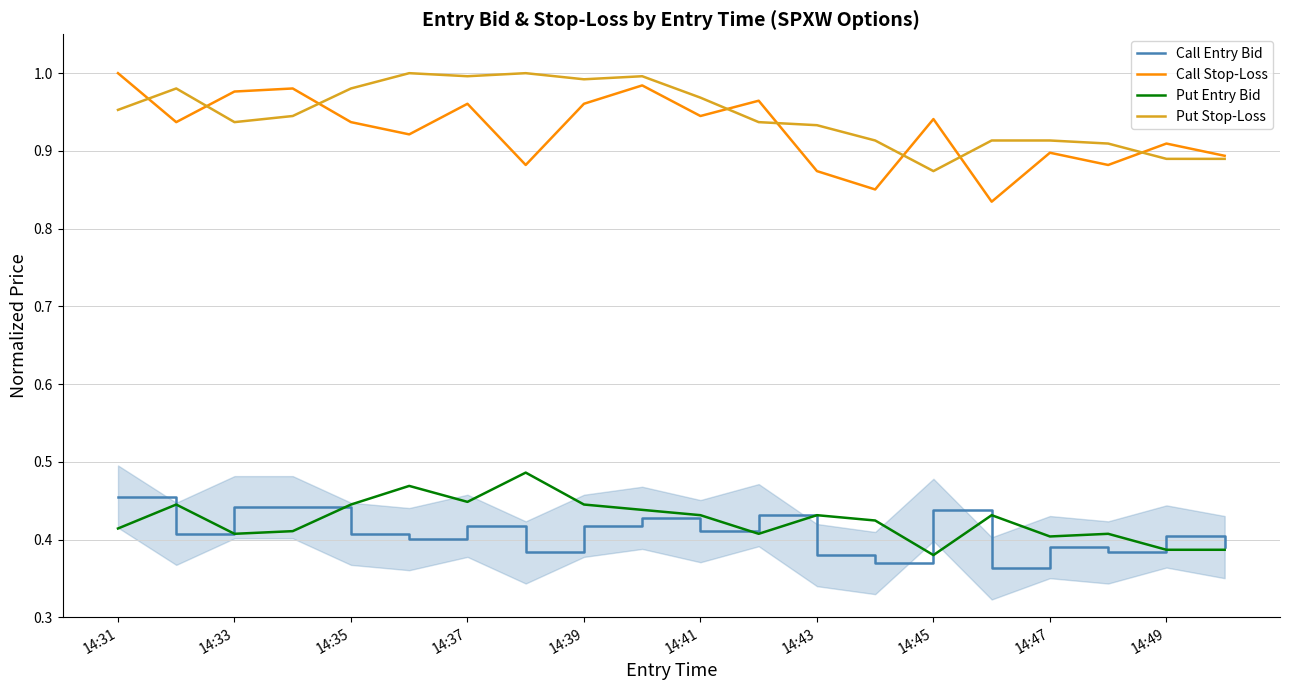

Which series has the widest spread of values?

Call Stop-Loss